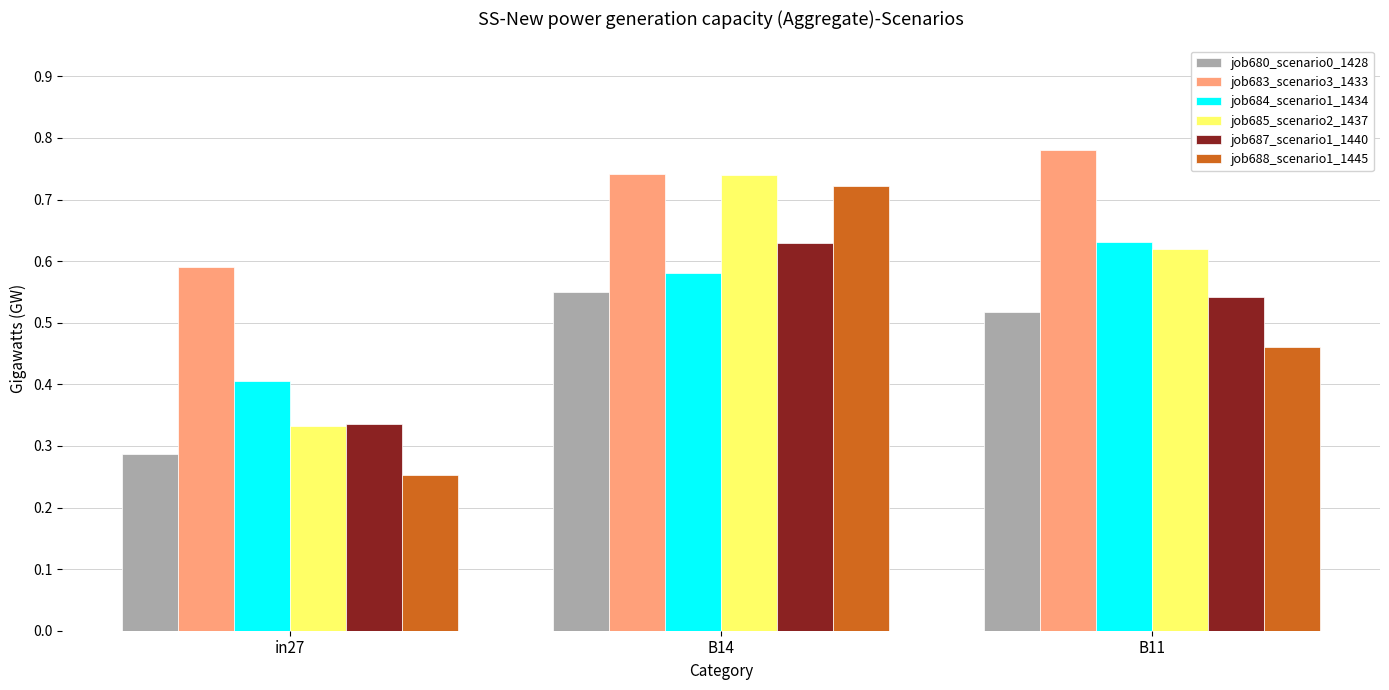

Does the chart contain stacked bars?

No